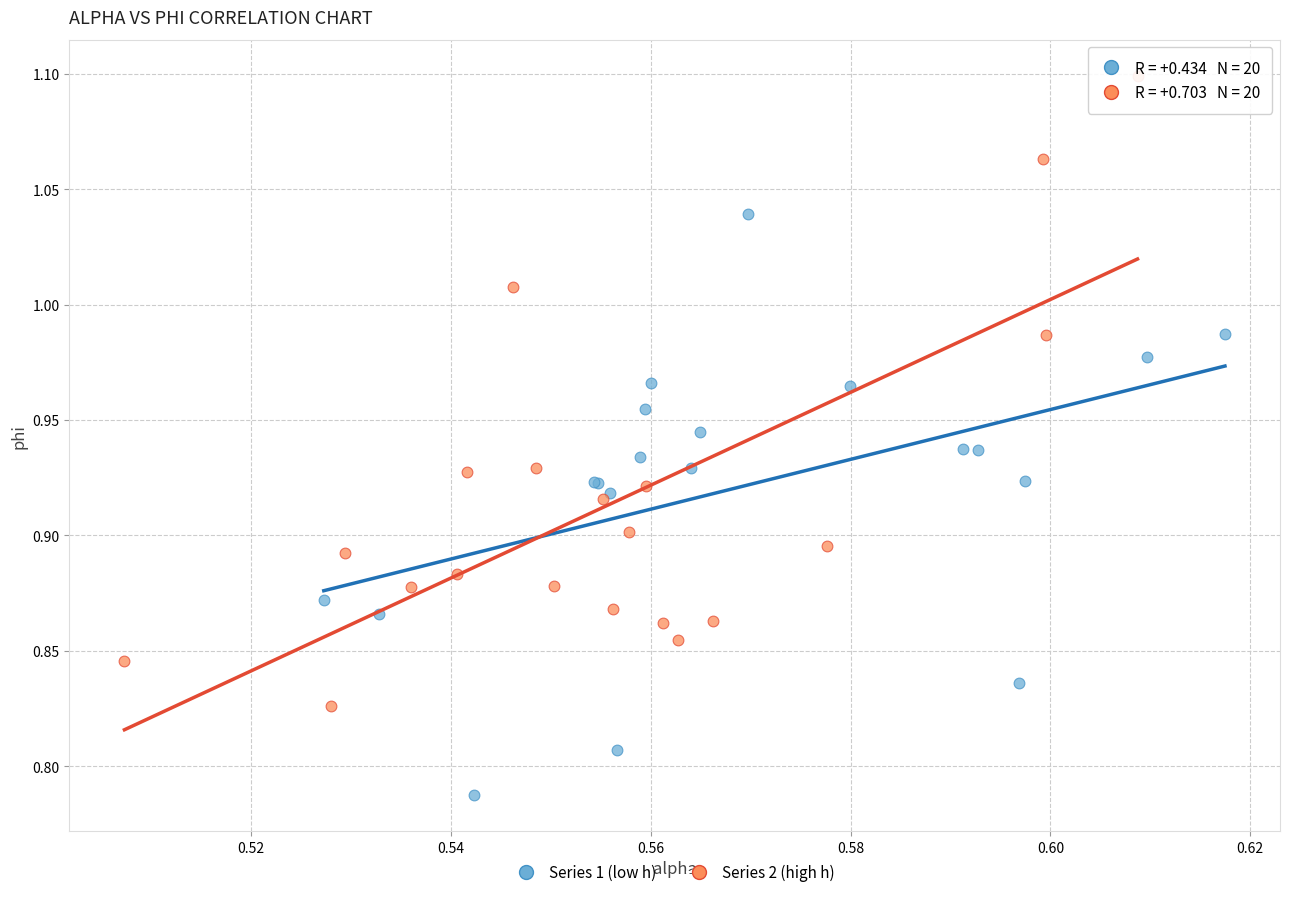

Which series contains the lowest Y value?

Series 1 (low h)